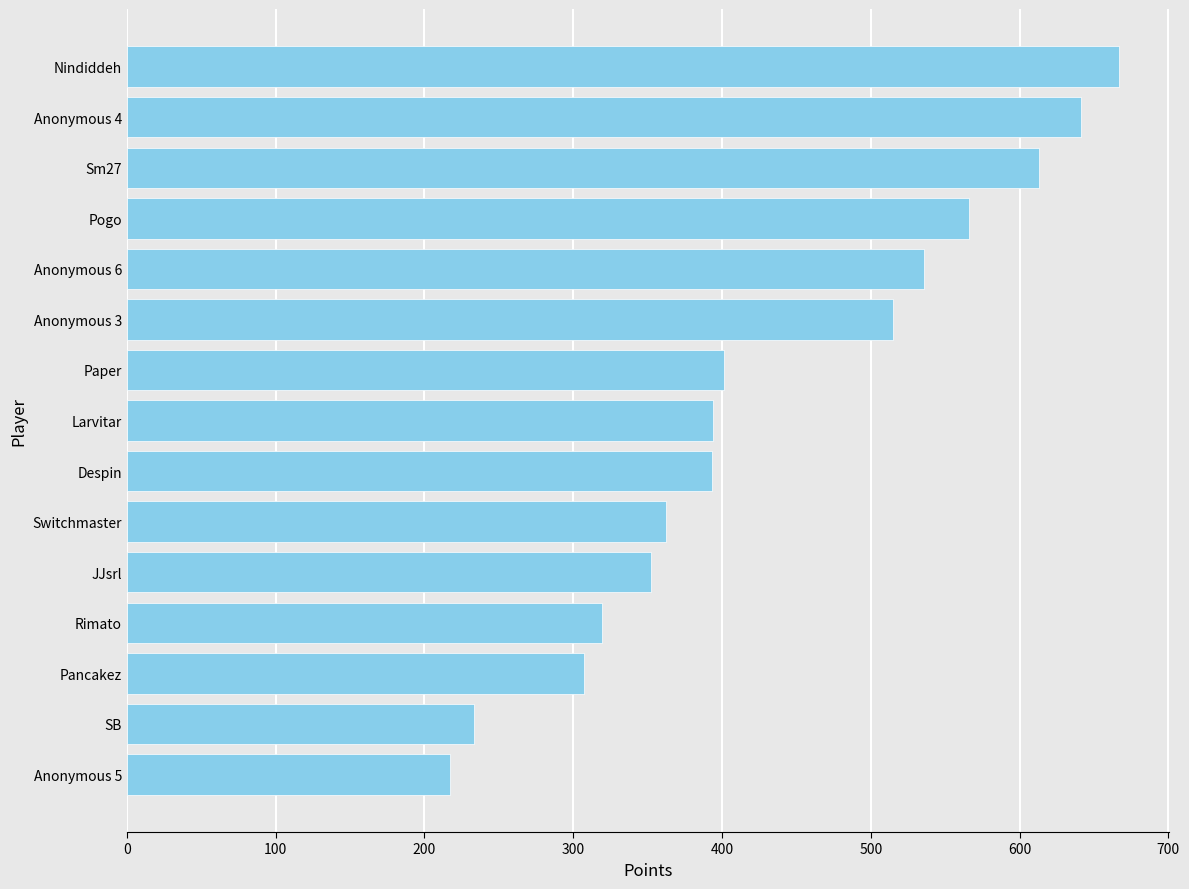

The chart shows a value of 233 at SB. True or false?

True